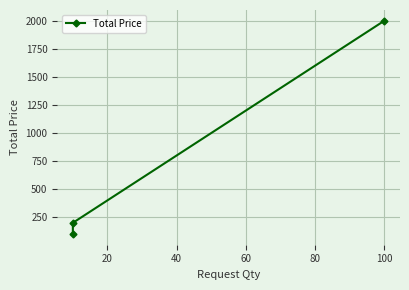

Is this an area chart (filled region under the line)?

No